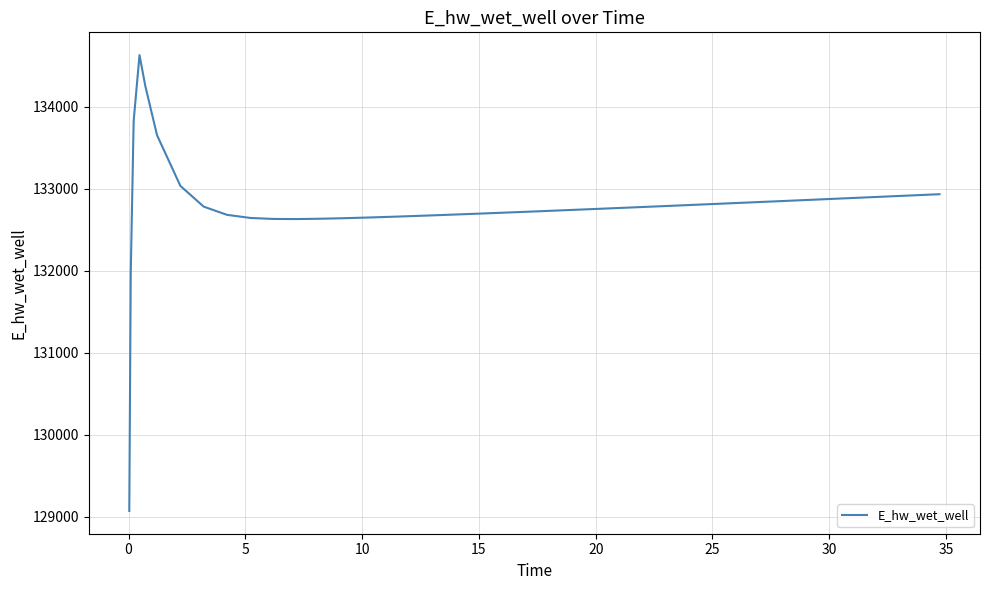

What is the difference between the maximum and minimum values?

5557.7